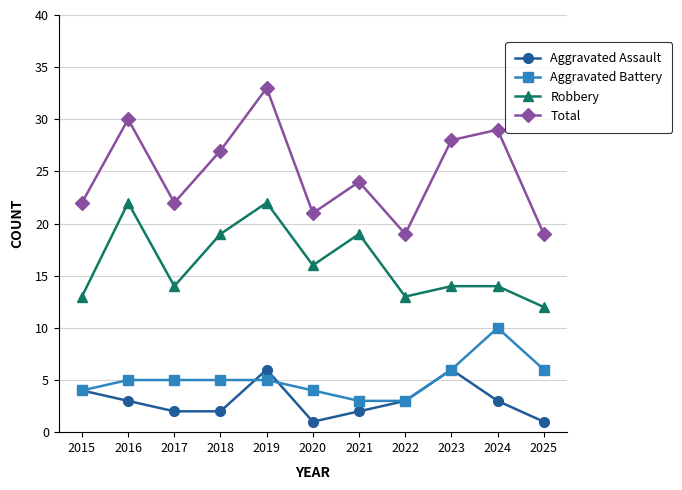

Is the value of Robbery at 2020 greater than the value of Aggravated Battery at 2016?

Yes